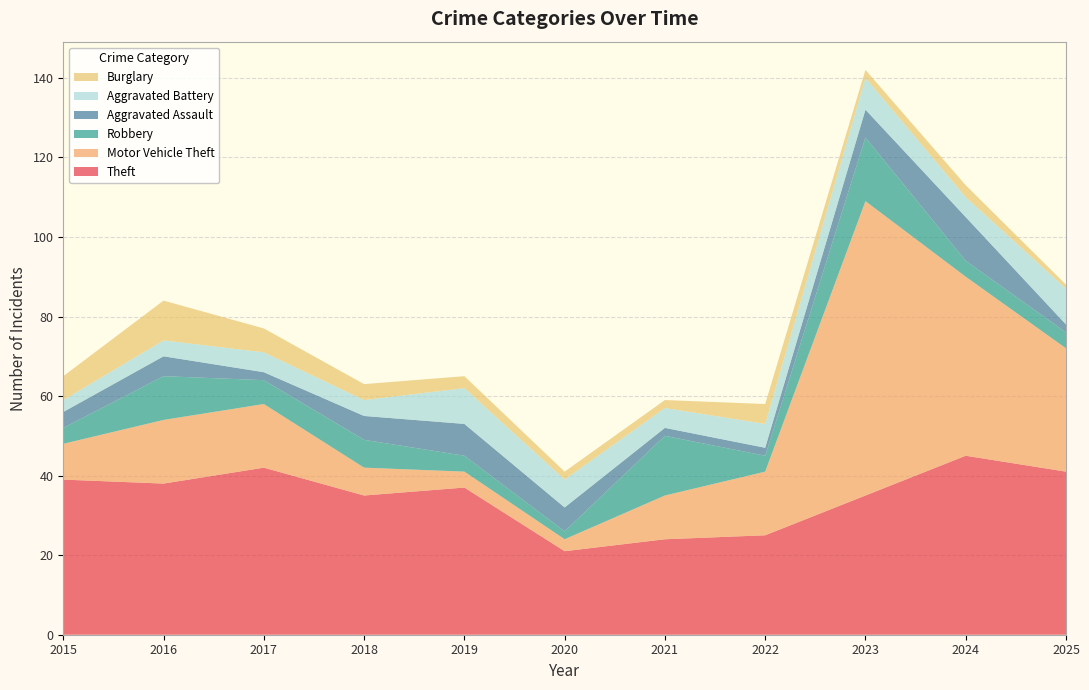

Reading right to left, what are all the values shown in this chart?

Theft: 2025=41	2024=45	2023=35	2022=25	2021=24	2020=21	2019=37	2018=35	2017=42	2016=38	2015=39
Motor Vehicle Theft: 2025=31	2024=45	2023=74	2022=16	2021=11	2020=3	2019=4	2018=7	2017=16	2016=16	2015=9
Robbery: 2025=4	2024=4	2023=16	2022=4	2021=15	2020=2	2019=4	2018=7	2017=6	2016=11	2015=4
Aggravated Assault: 2025=2	2024=11	2023=7	2022=2	2021=2	2020=6	2019=8	2018=6	2017=2	2016=5	2015=4
Aggravated Battery: 2025=9	2024=5	2023=8	2022=6	2021=5	2020=7	2019=9	2018=4	2017=5	2016=4	2015=3
Burglary: 2025=1	2024=3	2023=2	2022=5	2021=2	2020=2	2019=3	2018=4	2017=6	2016=10	2015=6